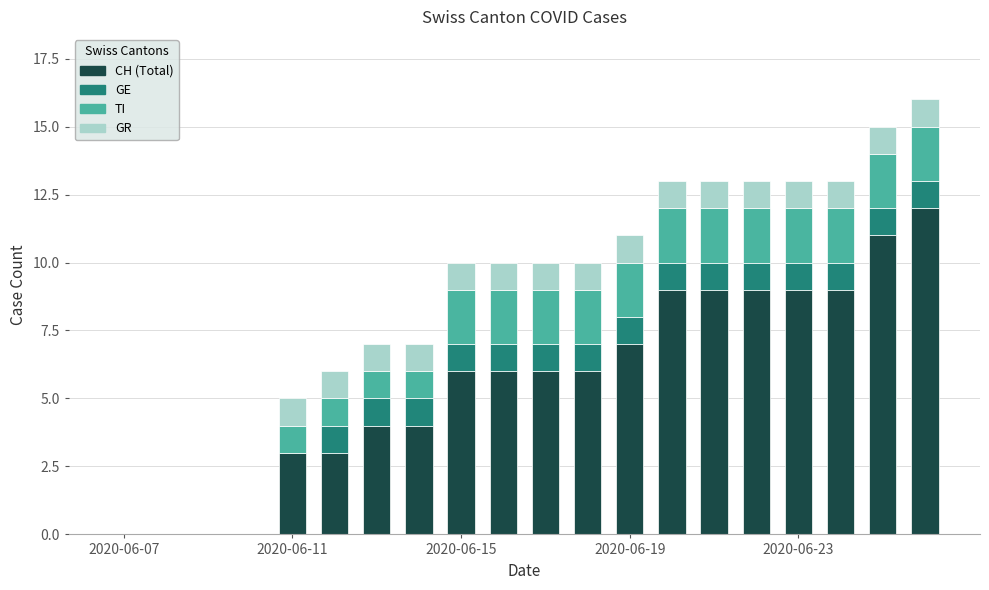

How many categories are shown in the chart?

20